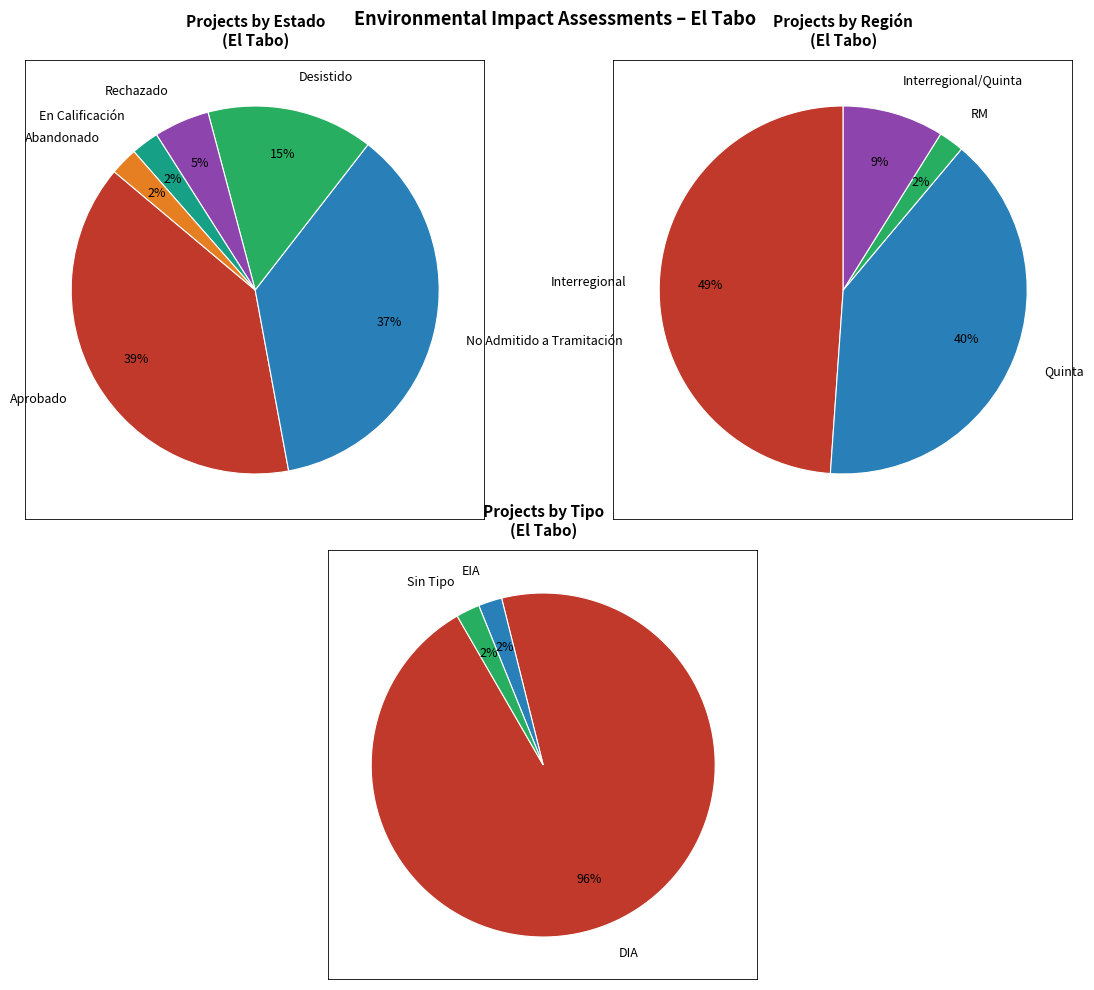

To the nearest percent, what is the average slice percentage?

17%